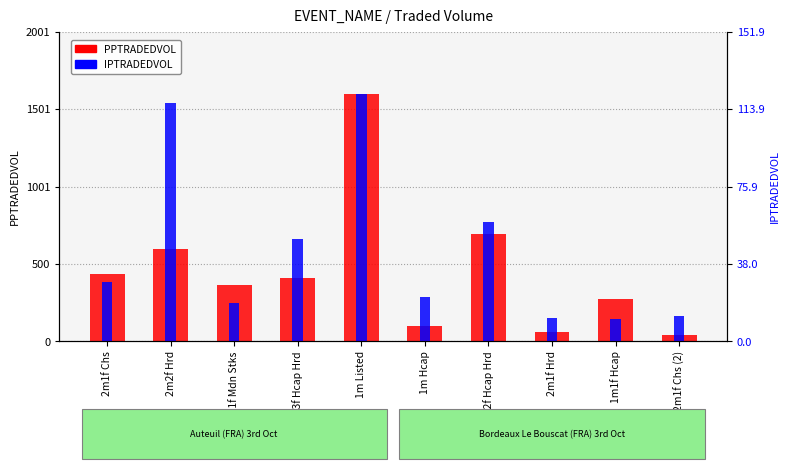

What is the average value of the PPTRADEDVOL series?

457.9